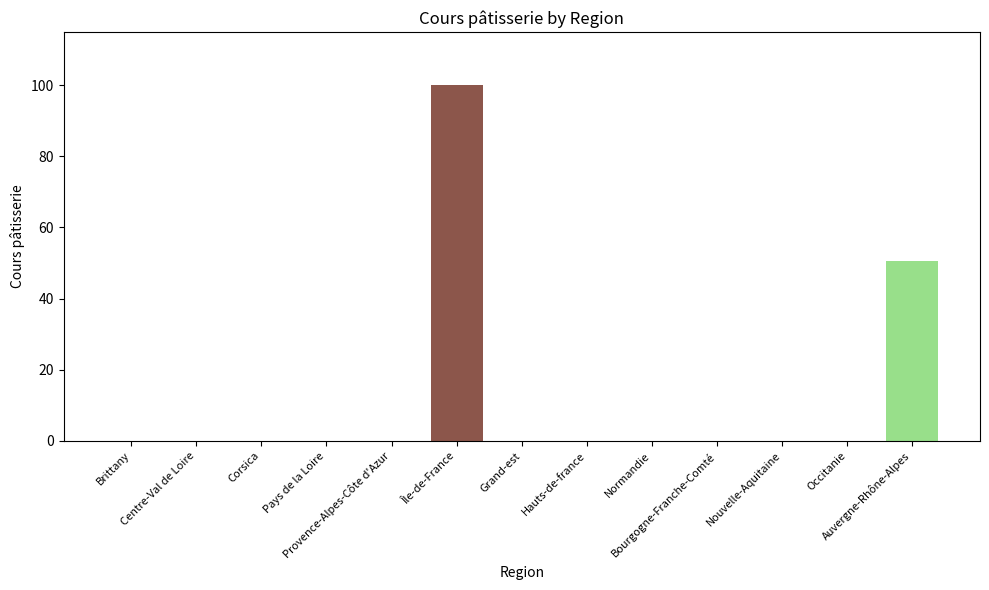

At which label is the value closest to 50?

Auvergne-Rhône-Alpes